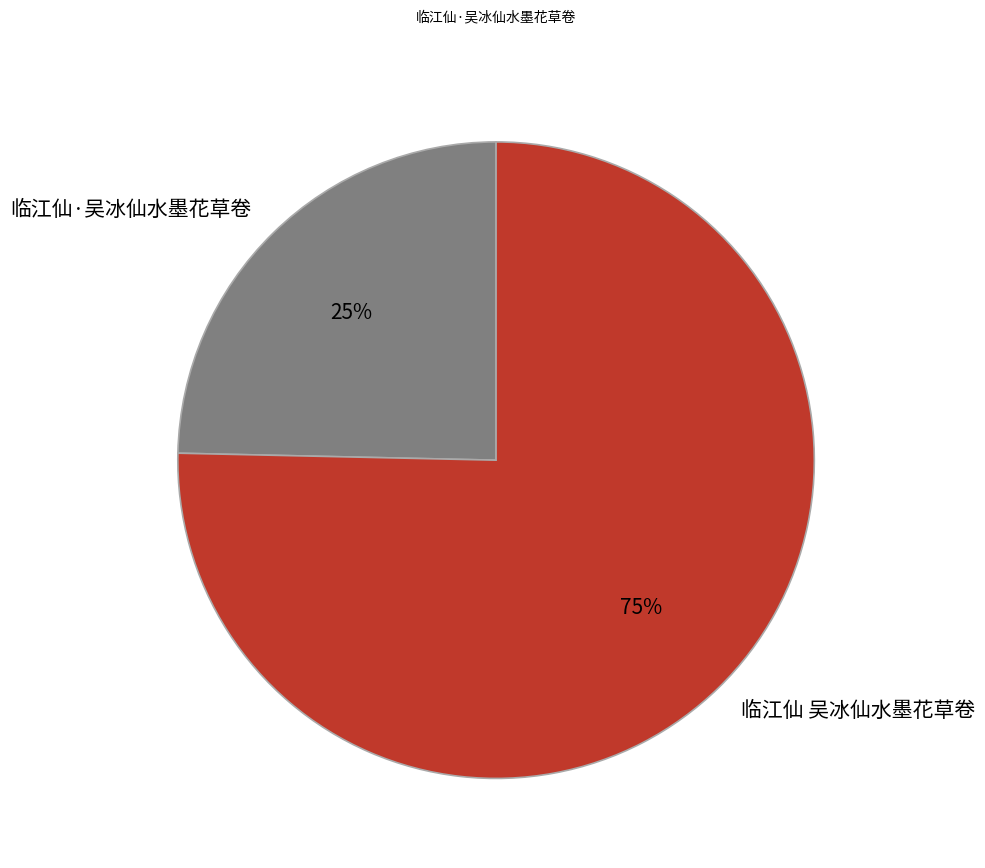

Does 临江仙 吴冰仙水墨花草卷 represent more than half of the total?

Yes